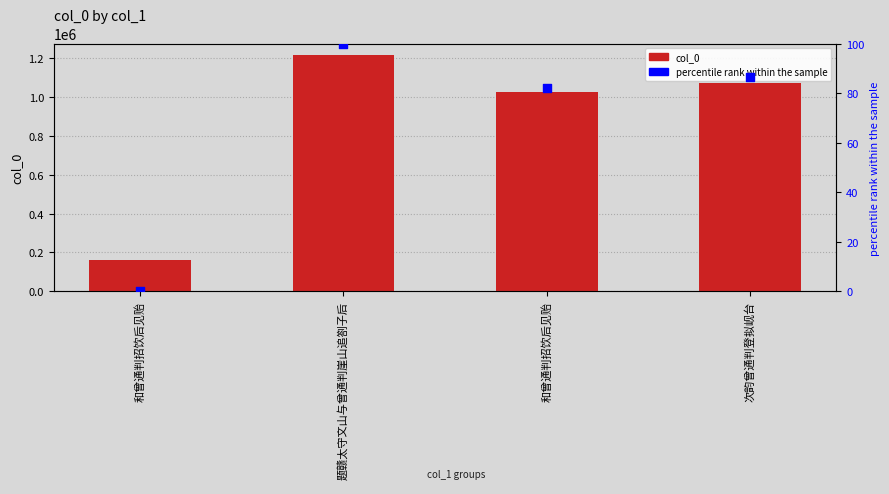

Which series contains the lowest Y value?

percentile rank within the sample